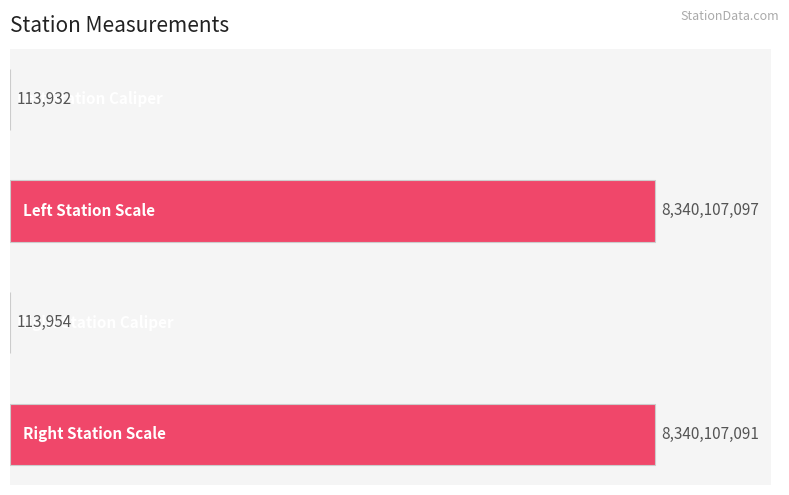

List the labels in order of value, largest first.

2, 6, 4, 0